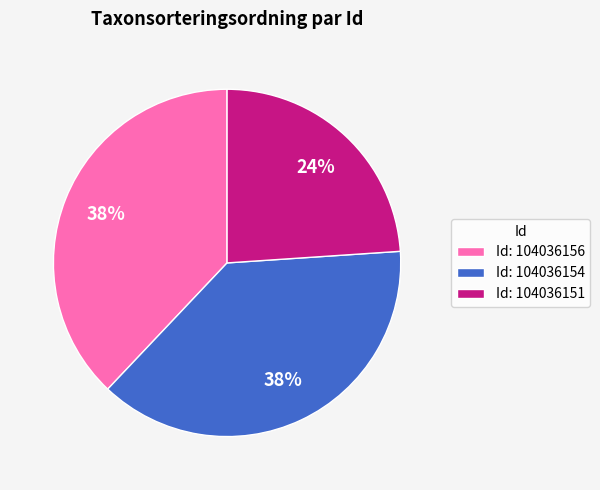

Which has a higher value, Id: 104036154 or Id: 104036151?

Id: 104036154